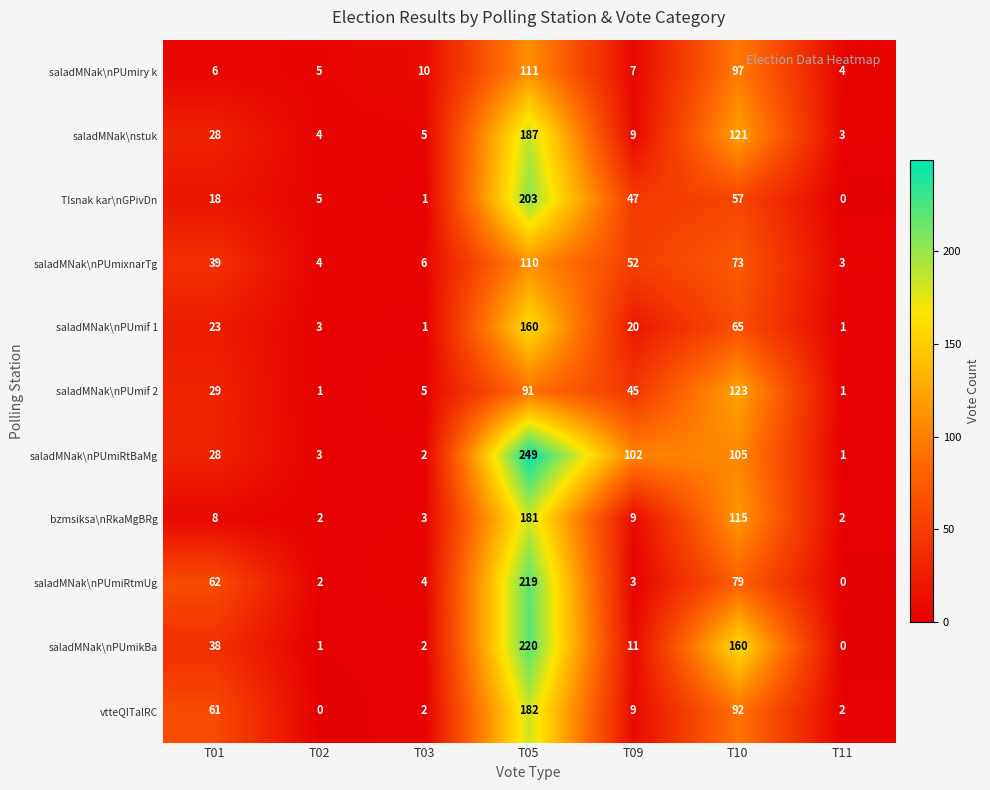

Which label corresponds to the largest value in the chart?

T05